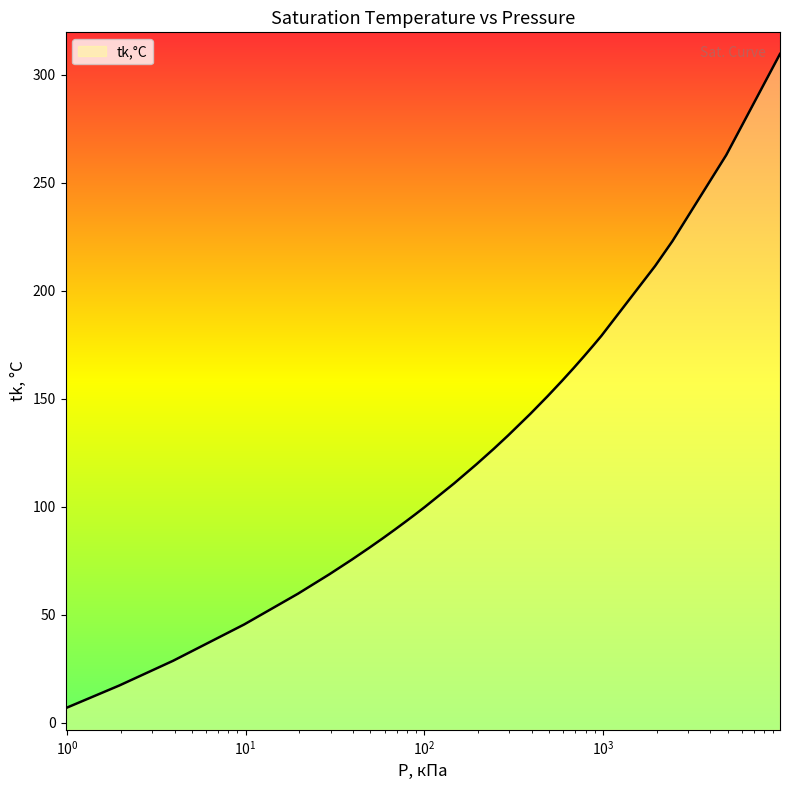

What is the minimum value shown in the chart?

6.7